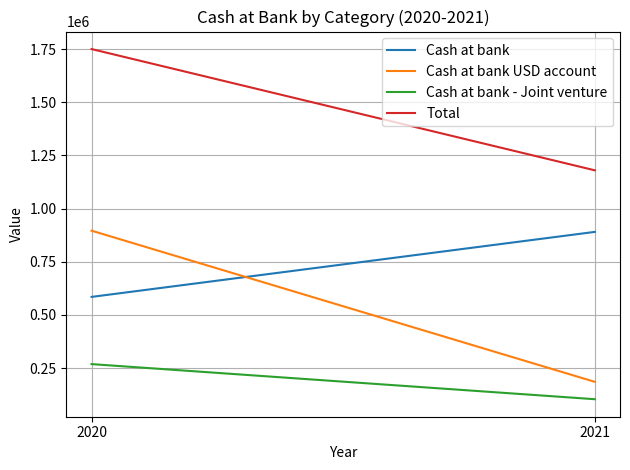

What are all the series names shown in the legend?

Cash at bank, Cash at bank USD account, Cash at bank - Joint venture, Total